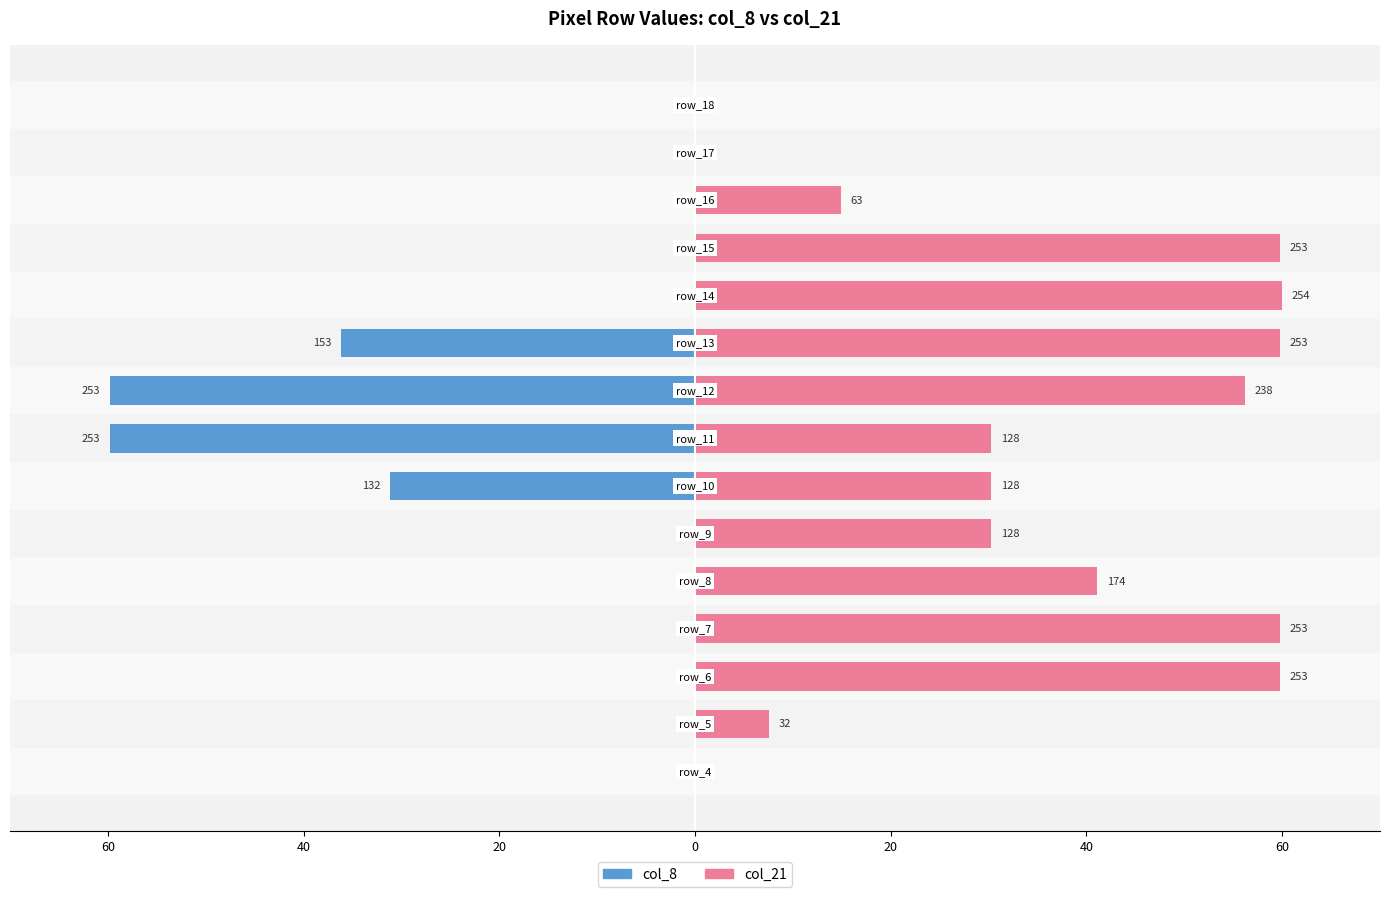

The col_21 series shows 41.1 at 20. True or false?

True